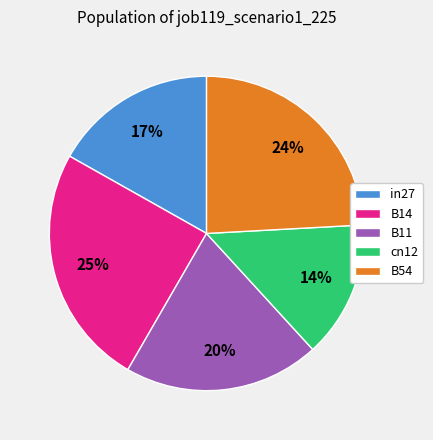

True or false: B54 accounts for 18% of the total.

False